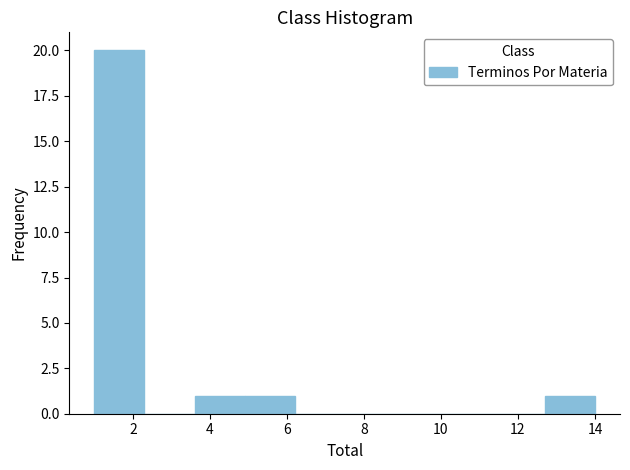

Over which range of the x-axis is the bar tallest?

1.0 to 2.3